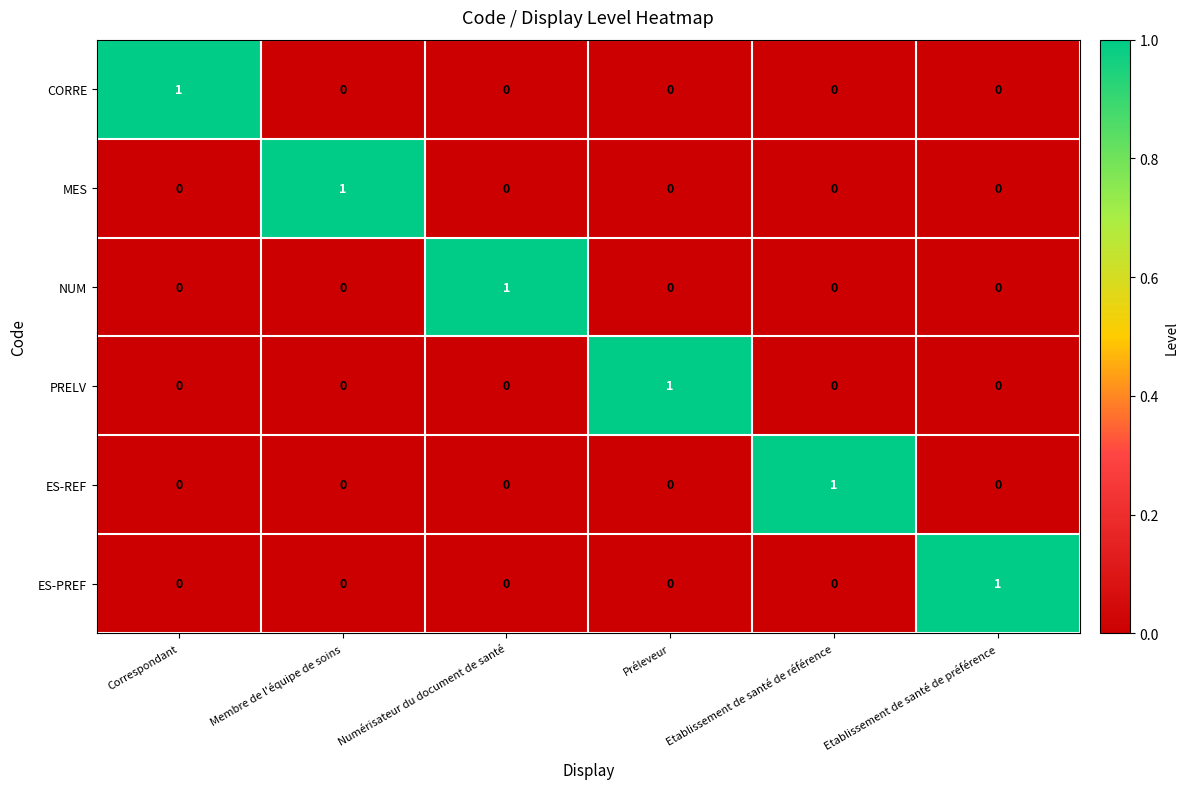

The NUM series shows 0 at Etablissement de santé de référence. True or false?

True